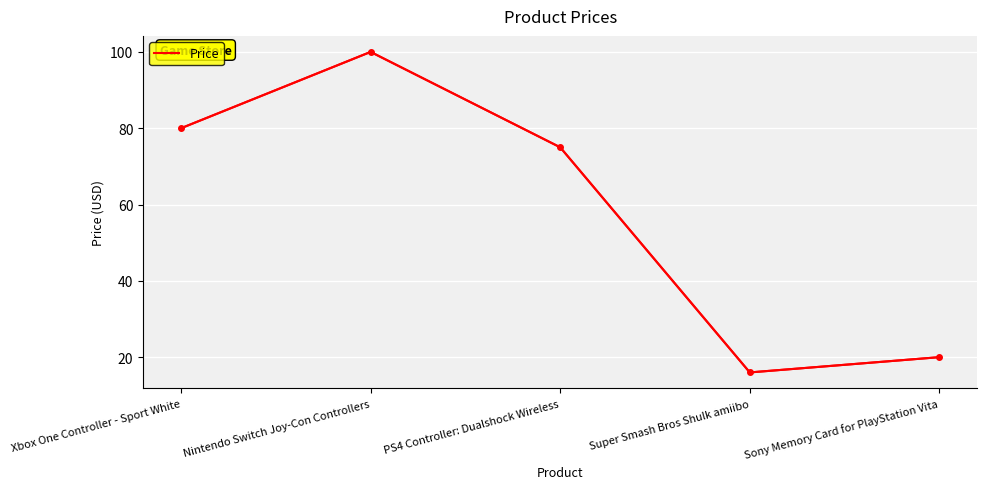

What is the change in value from Xbox One Controller - Sport White to Super Smash Bros Shulk amiibo?

-64.0